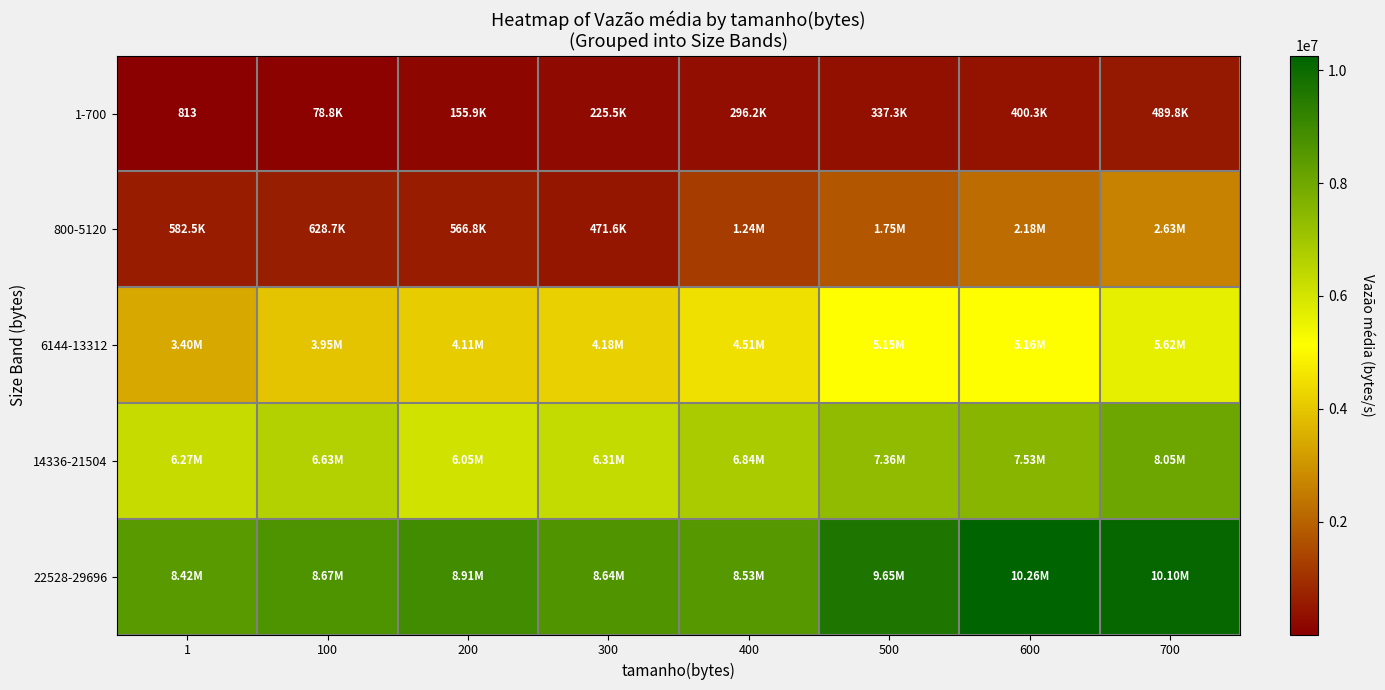

Count the number of data series in this chart.

5